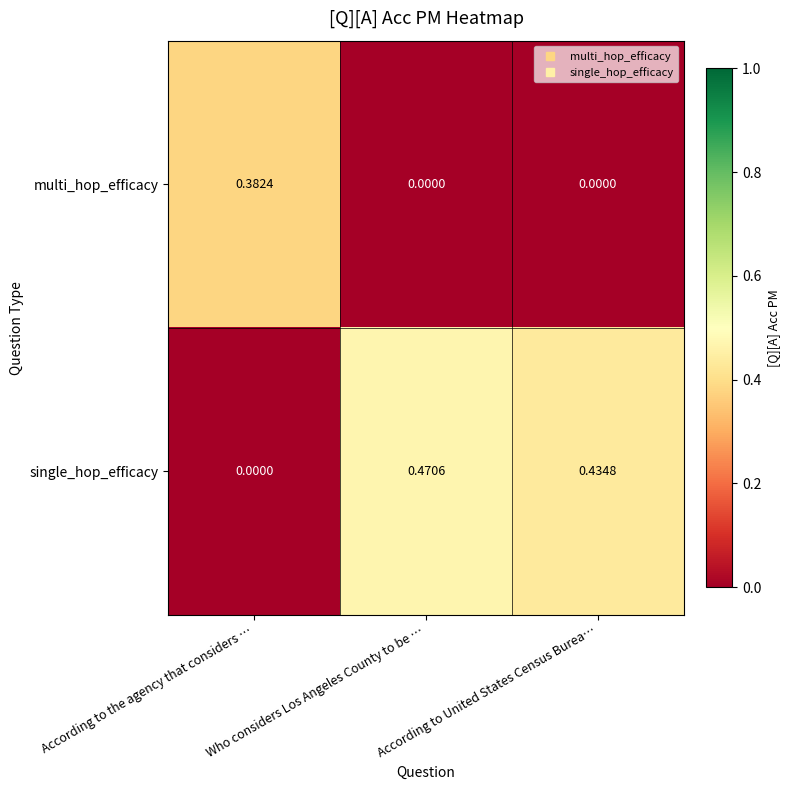

Which category has the highest value across all series?

Who considers Los Angeles County to be …